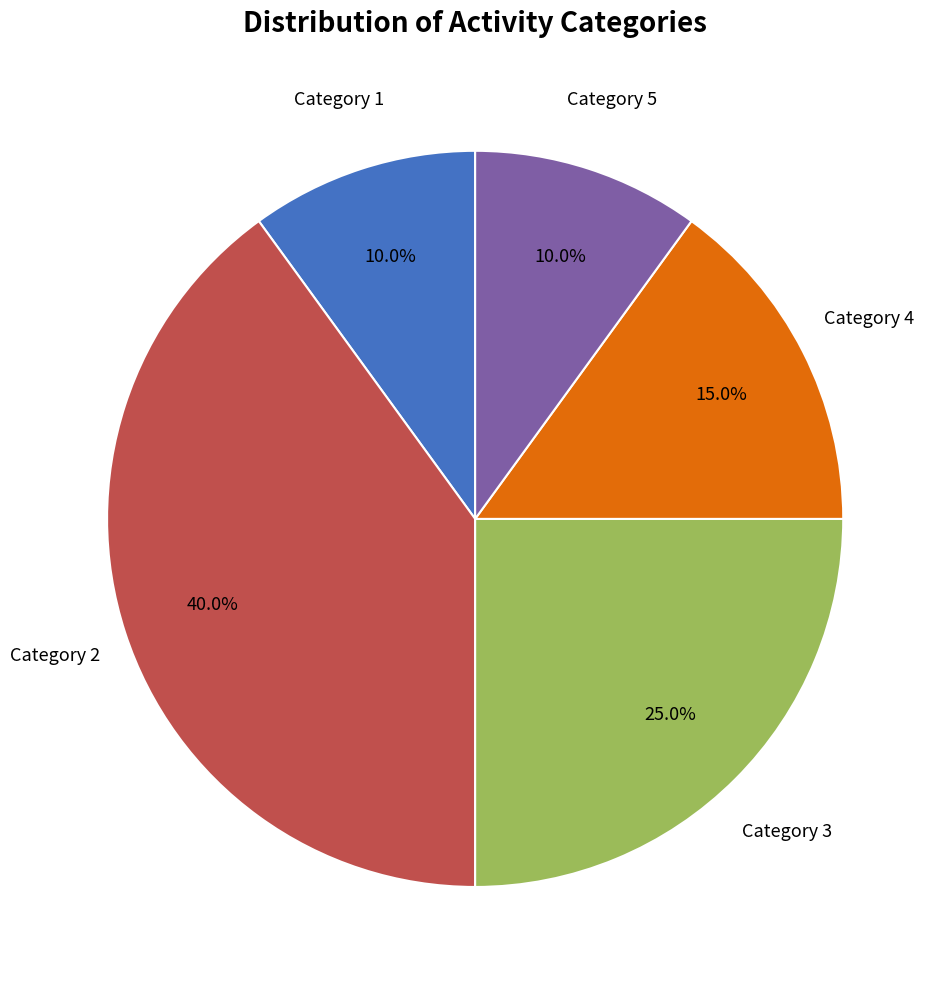

Is there a majority slice in this chart?

No